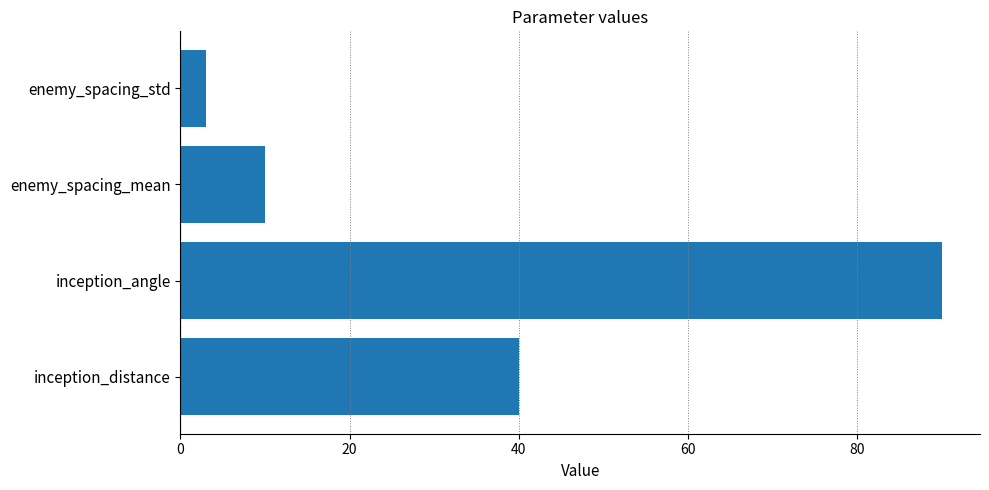

What is the average value?

36